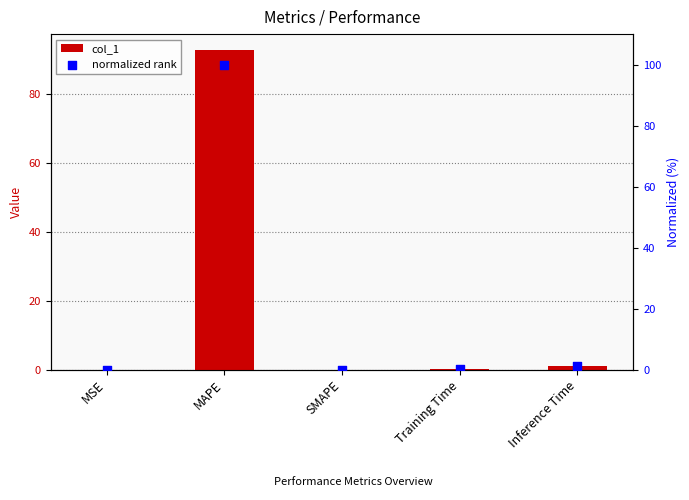

Which series contains the highest Y value?

normalized rank